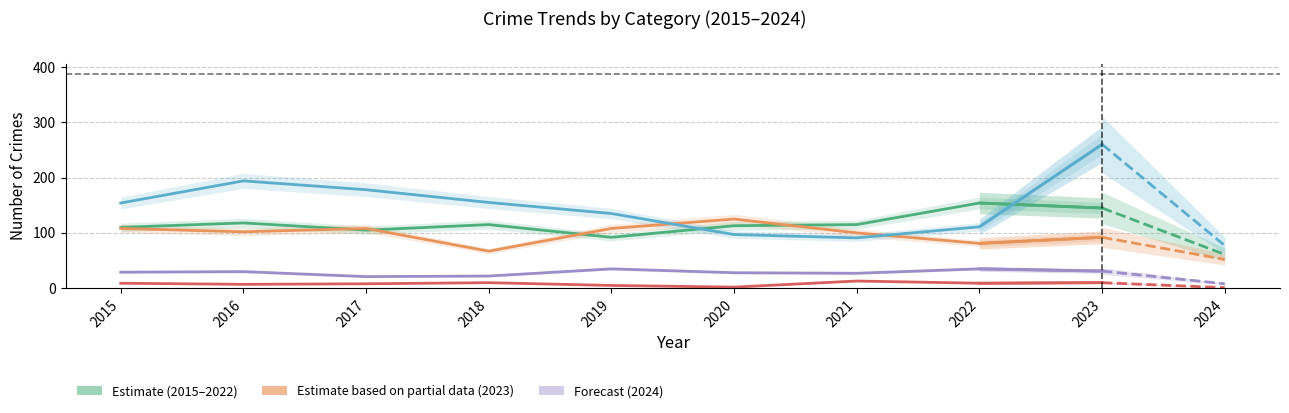

Which series has the largest total across all categories?

Robbery